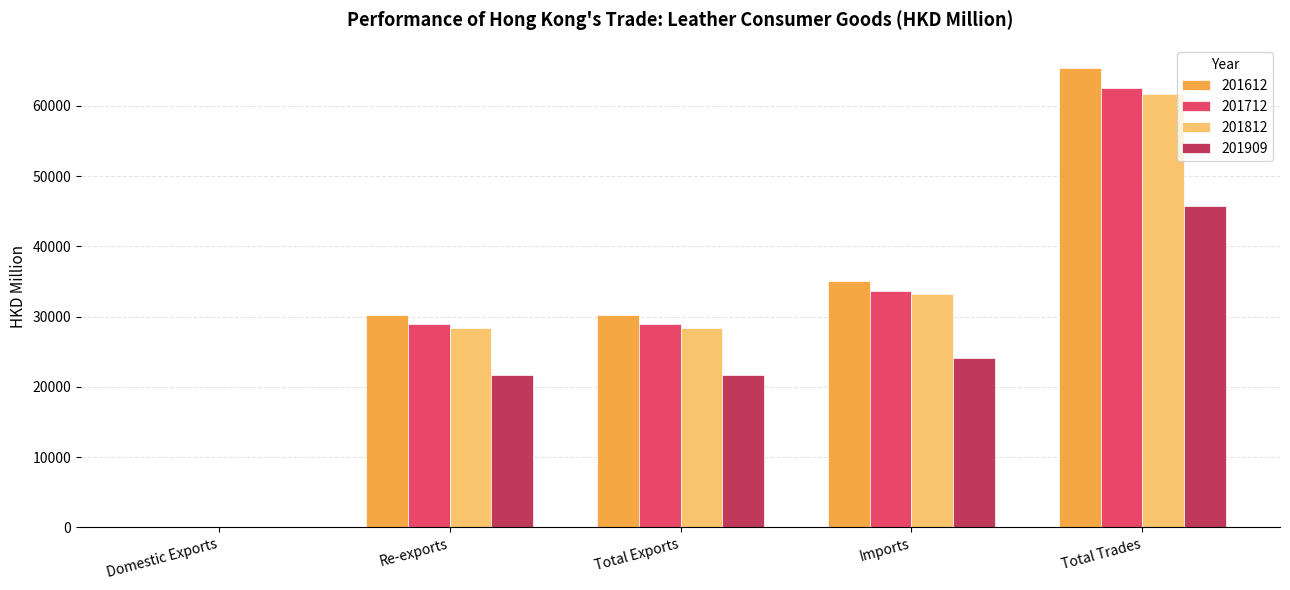

At which category is the sum across all series the highest?

Total Trades